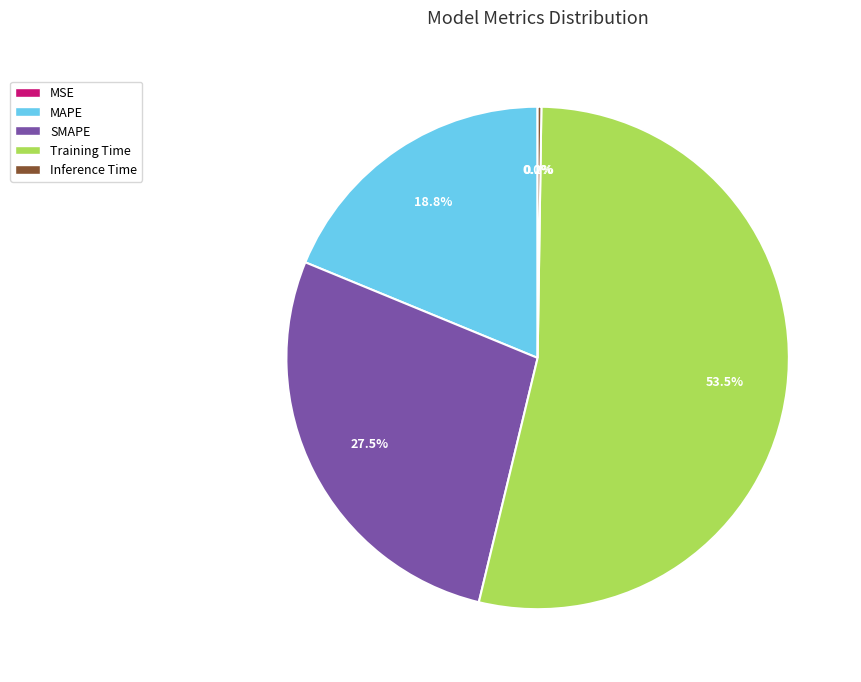

Is the sum of Training Time and SMAPE greater than half?

Yes